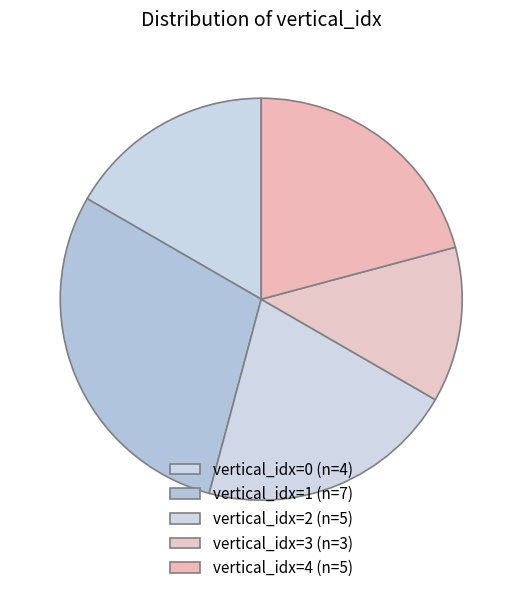

What is the largest slice in the pie chart?

1